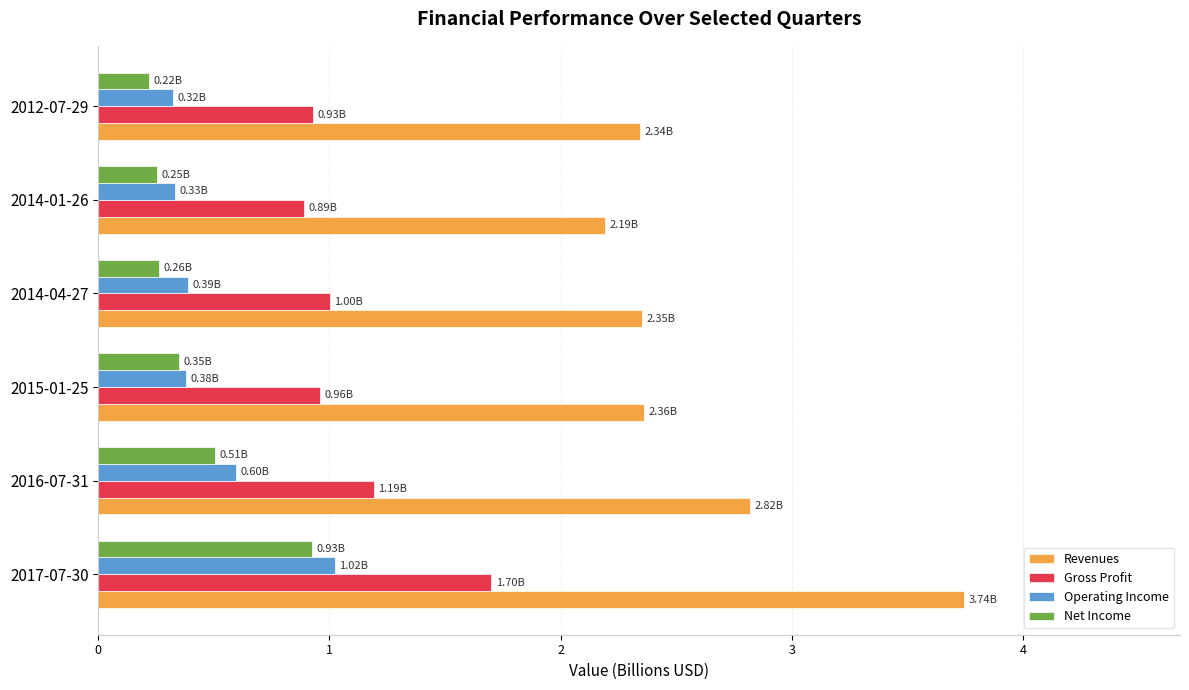

What is the sum of all Revenues values?

15.8